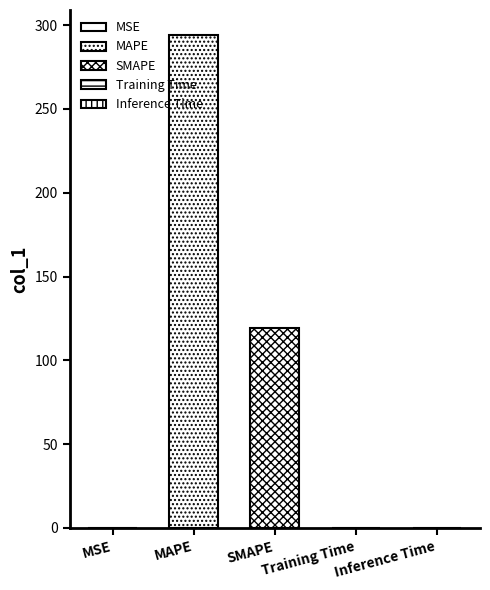

Reading left to right, list all the values displayed in this chart.

MSE=0.0	MAPE=294.3	SMAPE=119.1	Training Time=0.0	Inference Time=0.0